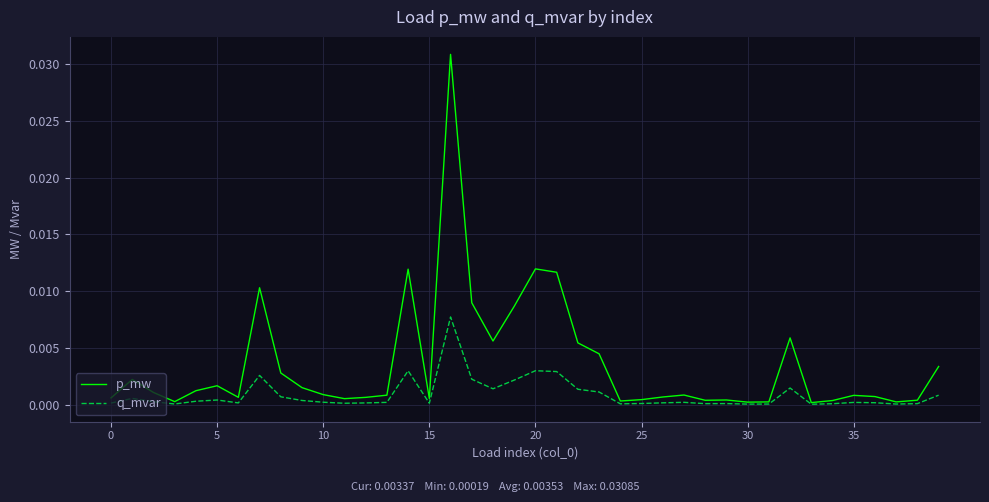

Rank the series by their maximum value, from highest to lowest.

p_mw, q_mvar